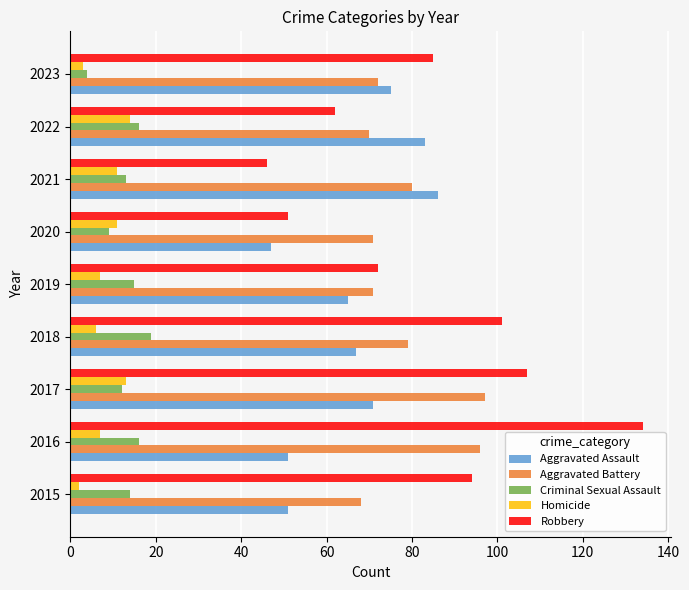

List the labels in order of Robbery value, smallest first.

2021, 2020, 2022, 2019, 2023, 2015, 2018, 2017, 2016